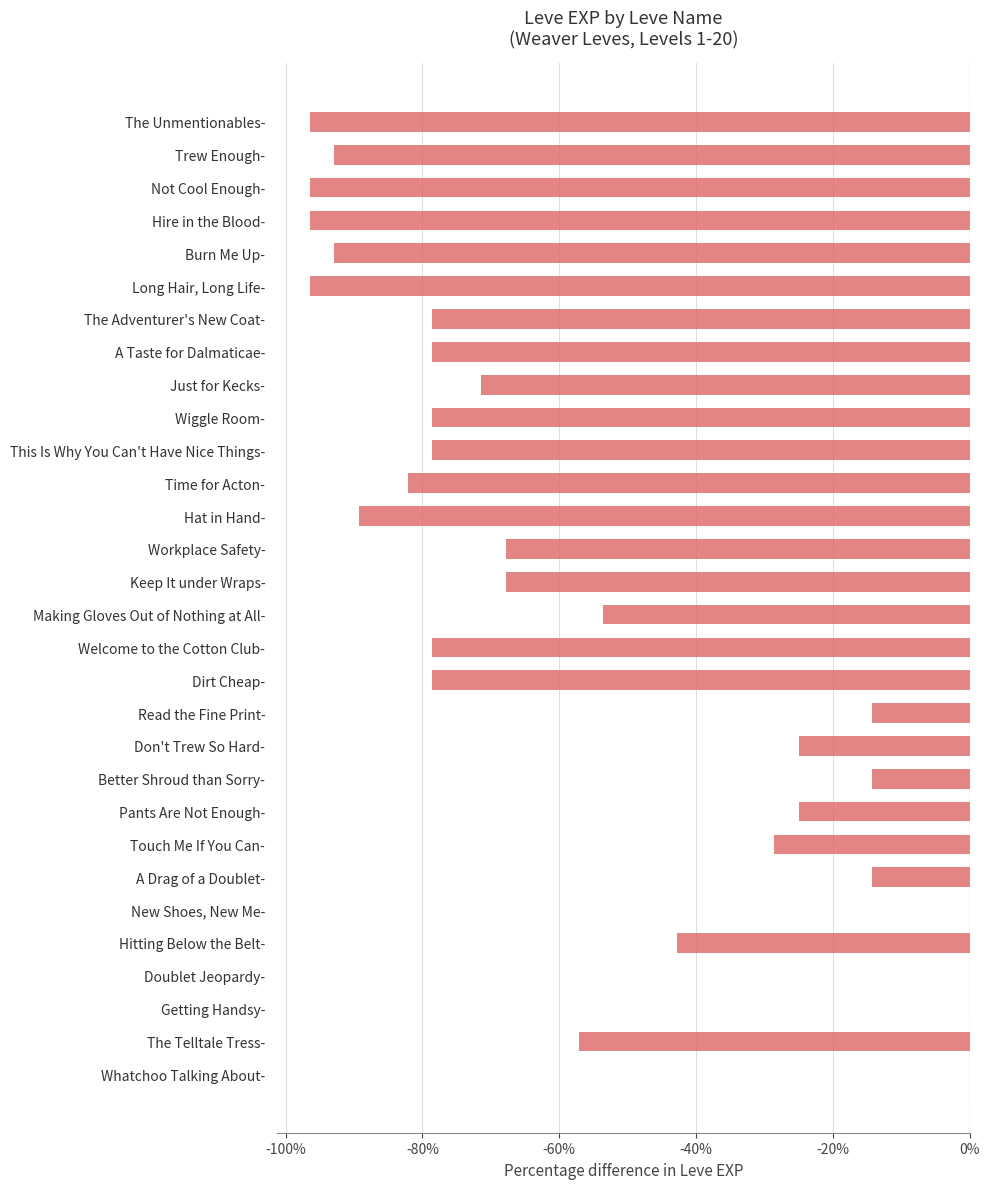

The value at Time for Acton- is -82.1. True or false?

True